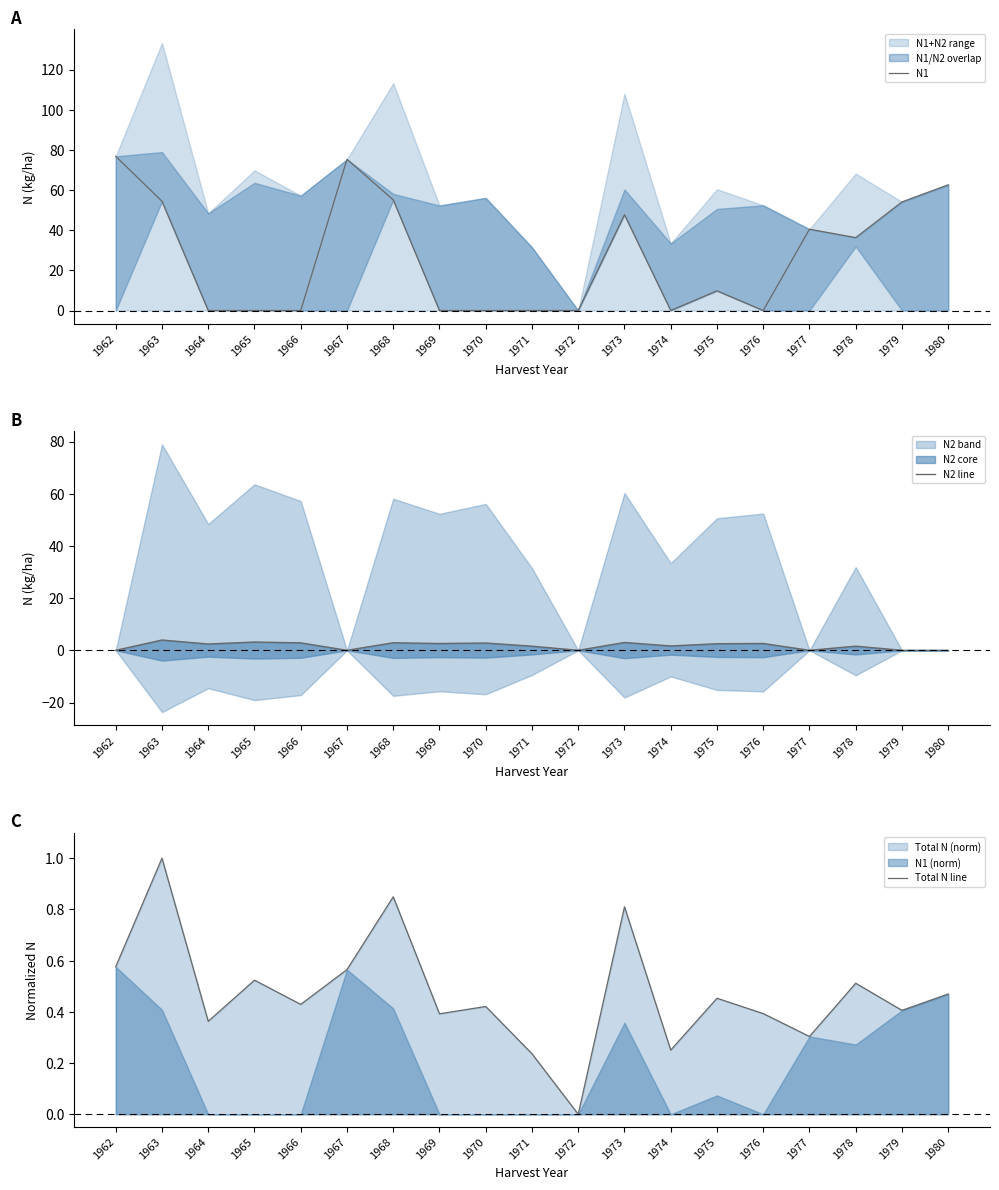

Reading left to right, extract all data points from this chart.

N1: 76.8	54.4	0.0	0.0	0.0	75.3	55.1	0.0	0.0	0.0	0.0	47.7	0.0	9.8	0.0	40.5	36.3	54.1	62.6
N2 line: 0.0	3.9	2.4	3.2	2.9	0.0	2.9	2.6	2.8	1.6	0.0	3.0	1.7	2.5	2.6	0.0	1.6	0.0	0.0
Total N line: 0.6	1.0	0.4	0.5	0.4	0.6	0.8	0.4	0.4	0.2	0.0	0.8	0.3	0.5	0.4	0.3	0.5	0.4	0.5